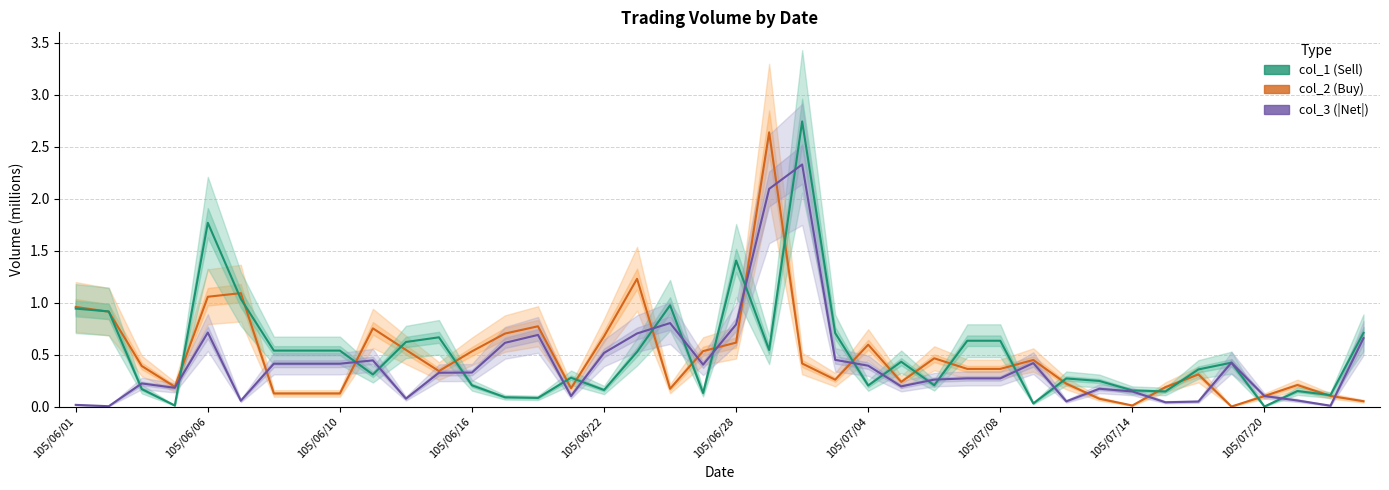

Which series has the largest range (max minus min)?

col_1 (Sell)